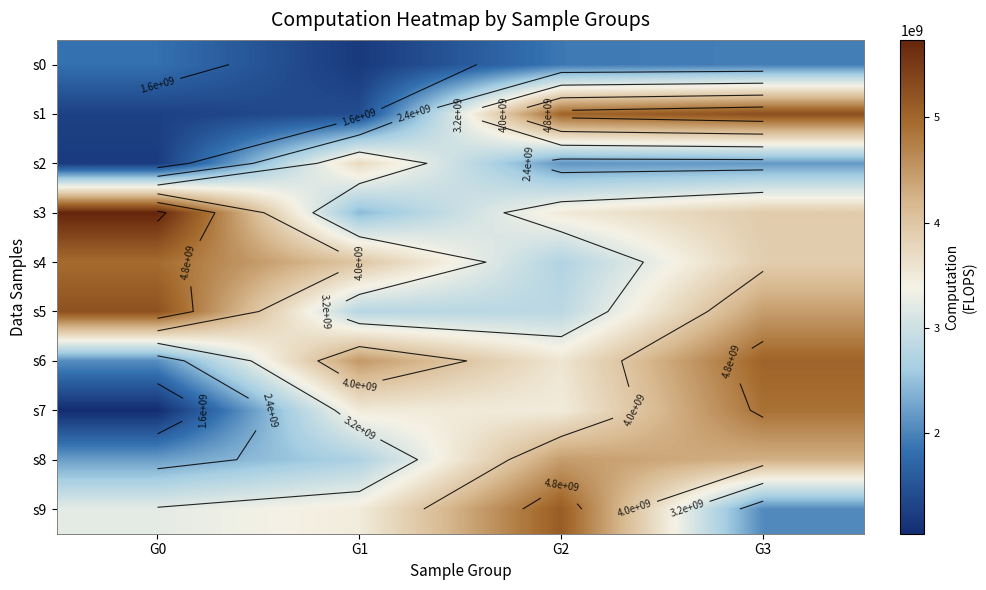

Which category has the lowest value in the s4 series?

G2